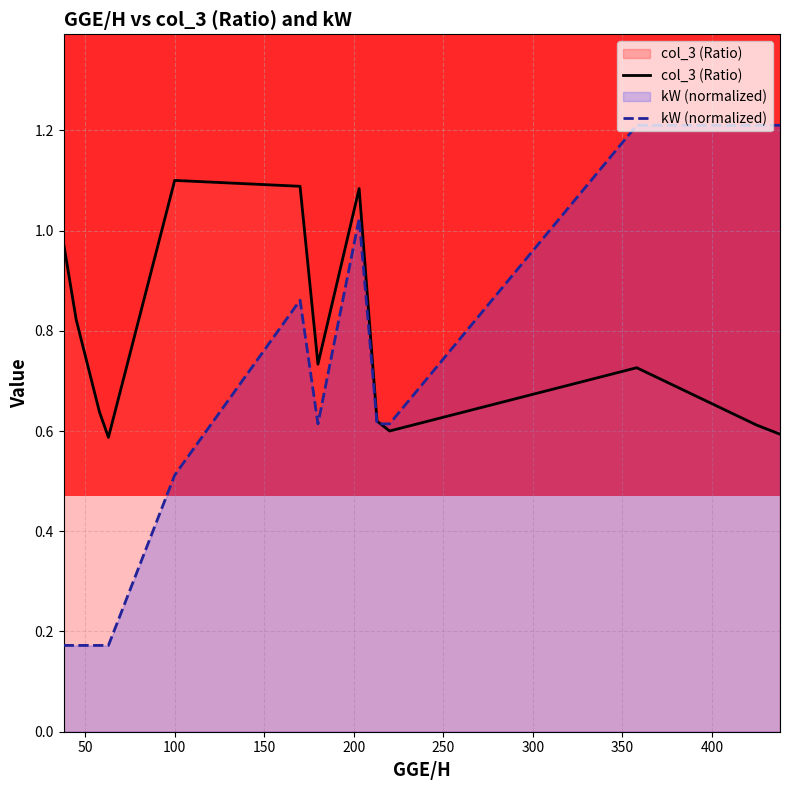

What is the greatest value displayed?

1.2